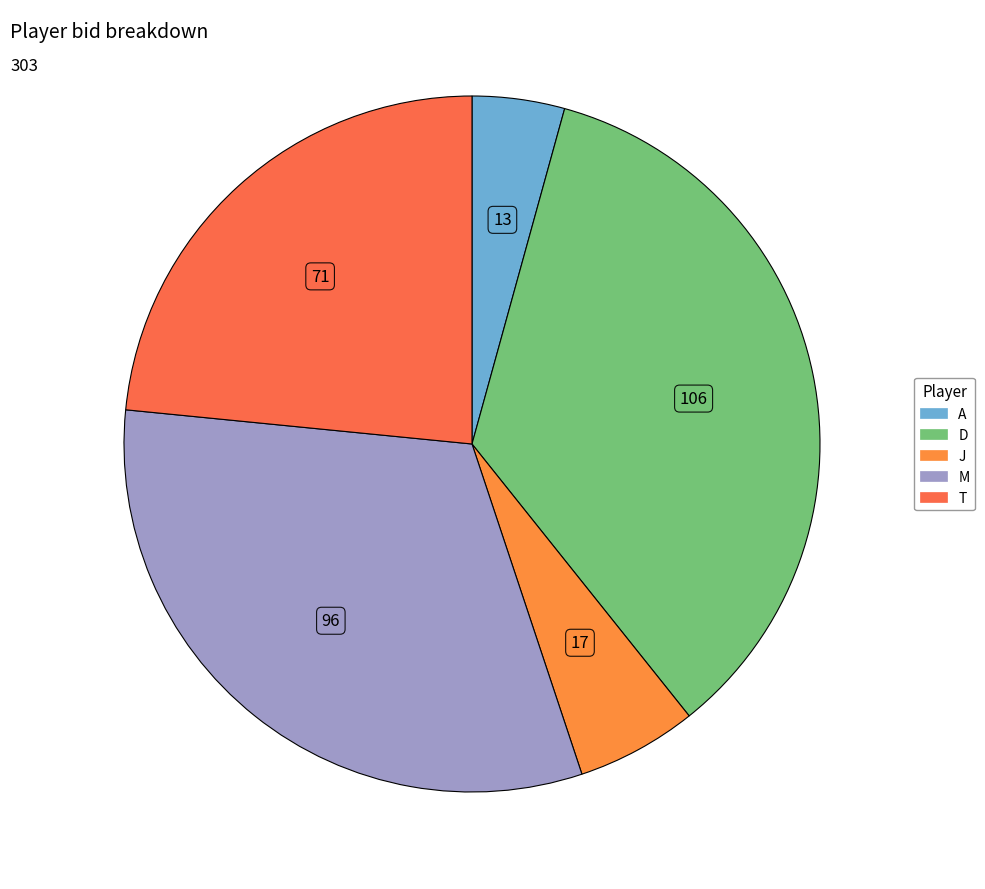

Is there a majority slice in this chart?

No